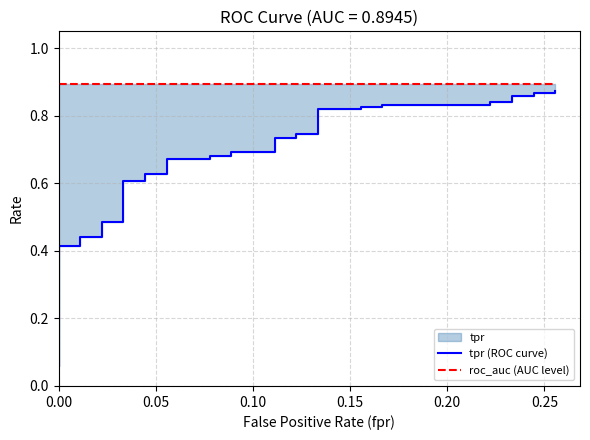

Which series has the largest range (max minus min)?

tpr (ROC curve)